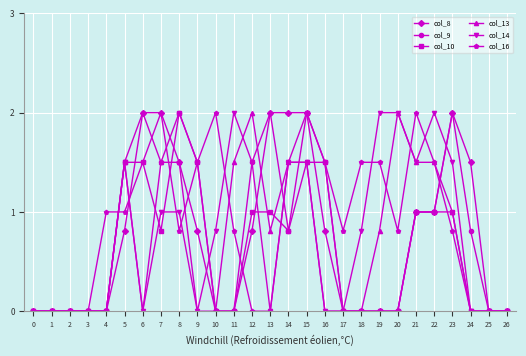

Between 4 and 7, which series saw the biggest shift?

col_8